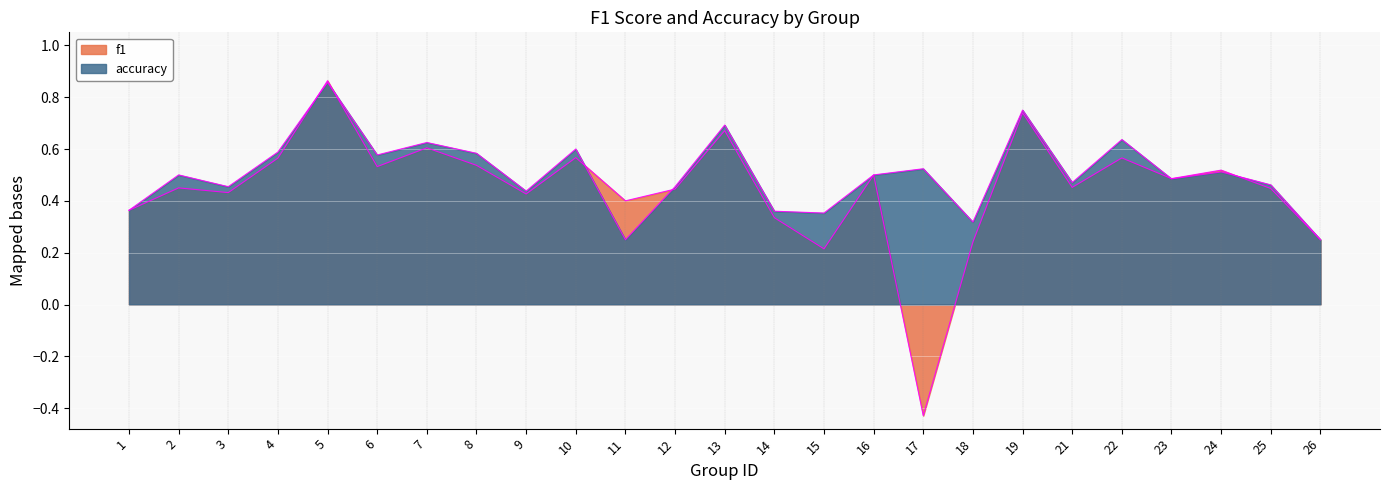

Which series has the widest spread of values?

f1